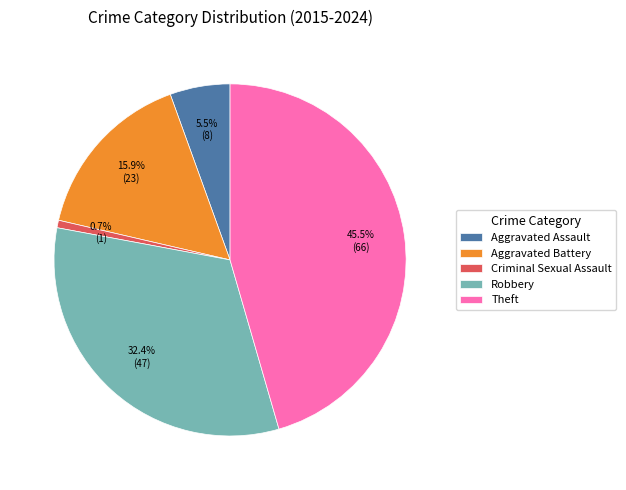

To the nearest percent, what is the combined percentage of Theft and Aggravated Battery?

61%